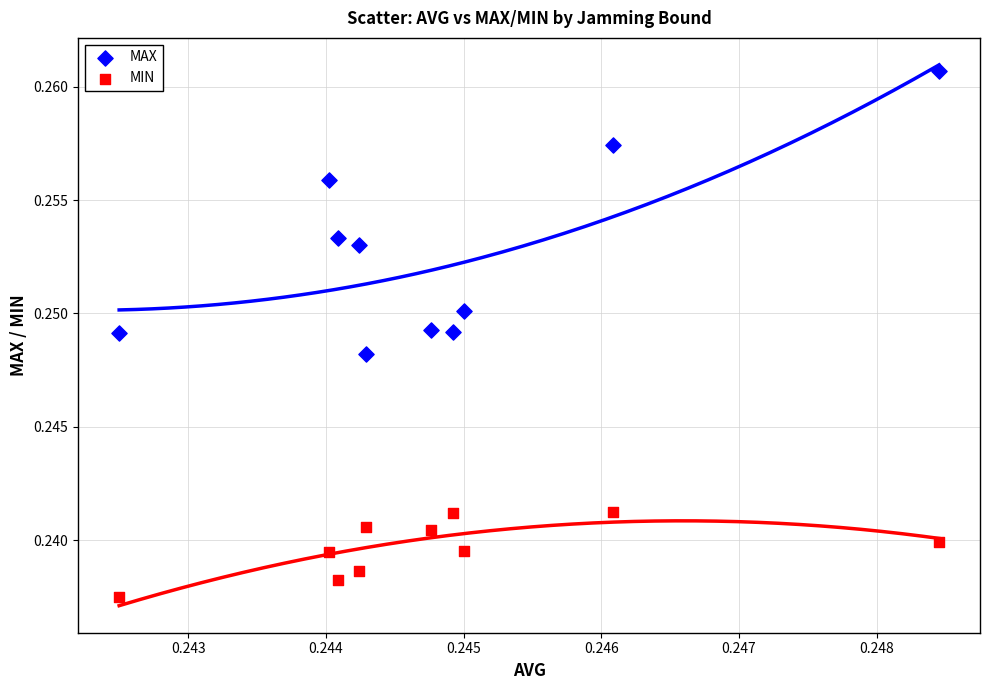

Which series contains the lowest Y value?

MIN